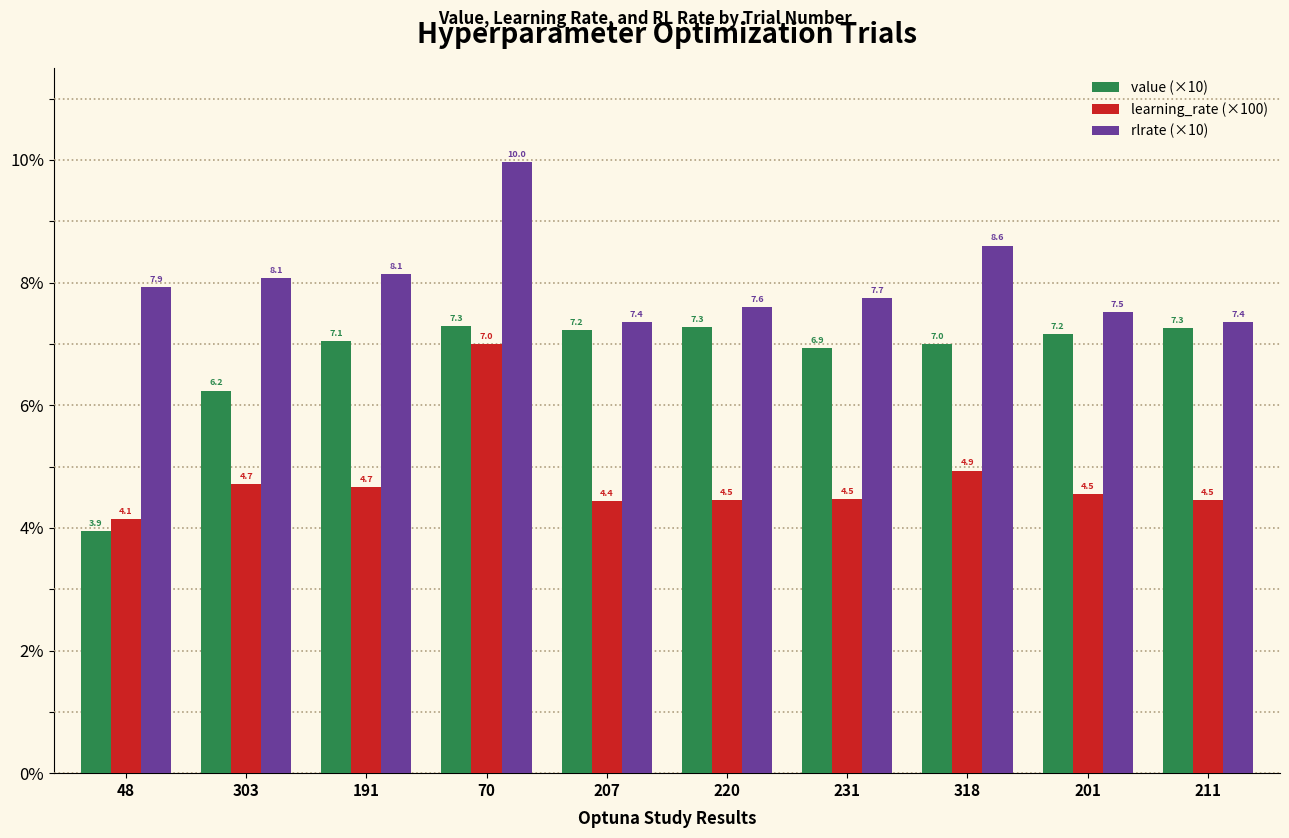

What is the label of the 8th bar from the right?

191